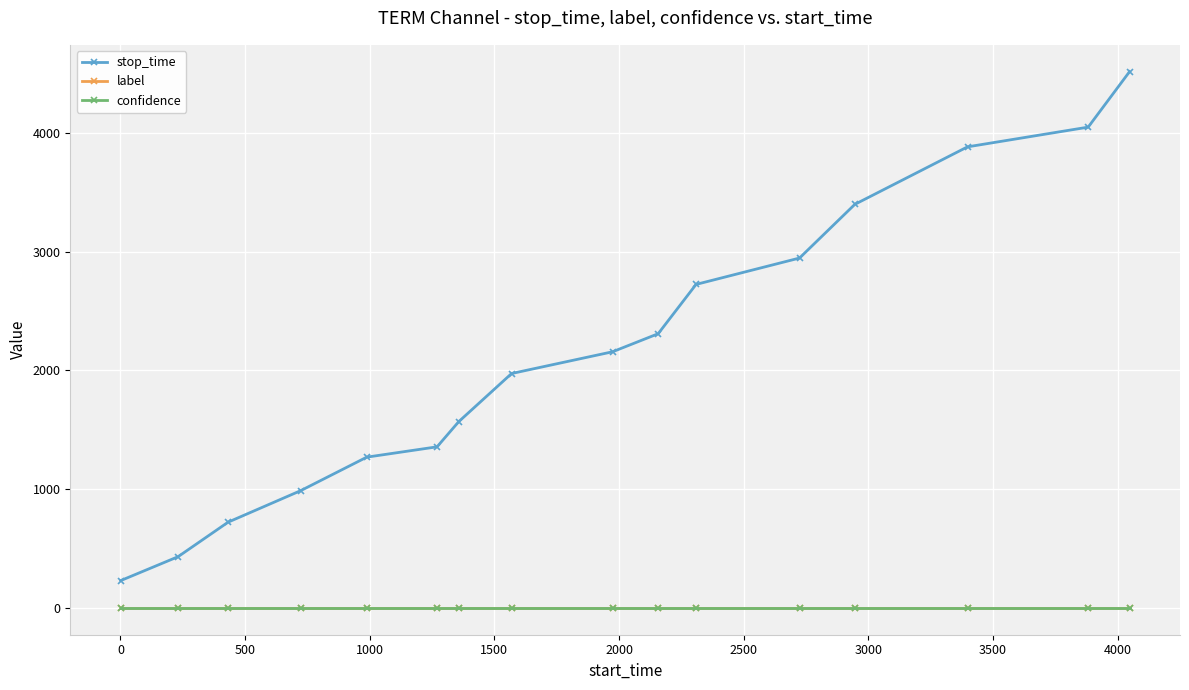

What are all the series names shown in the legend?

stop_time, label, confidence